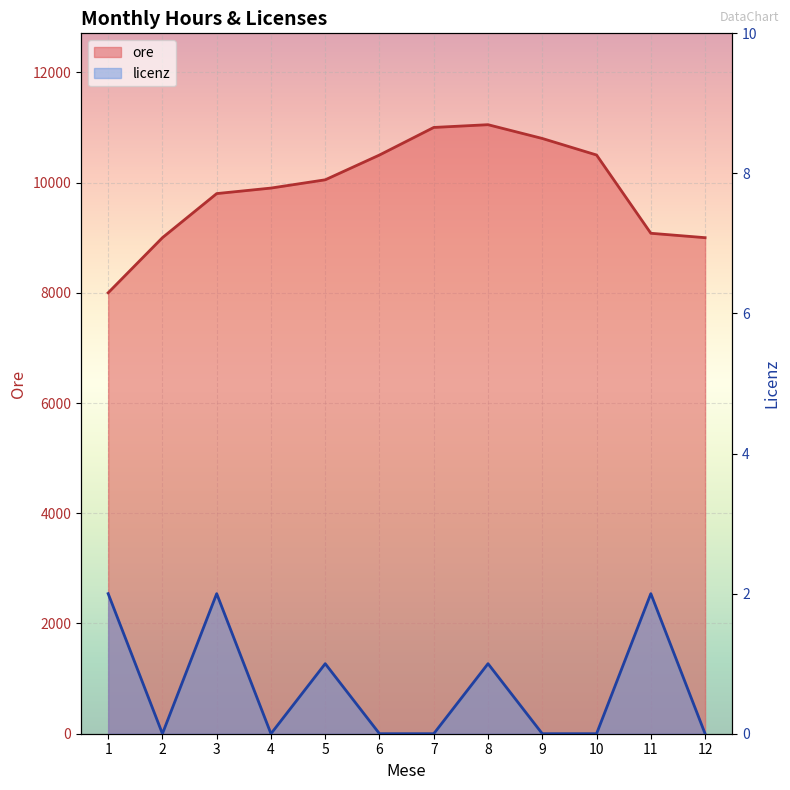

How many interior local valleys does the licenz series have?

2